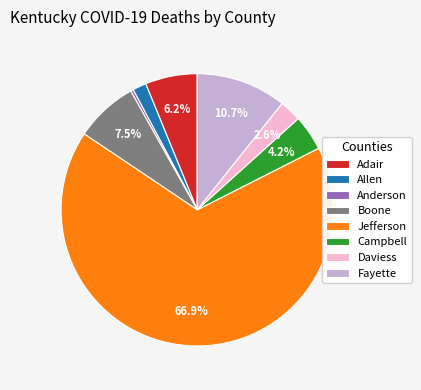

What is the ratio of the value at Boone to the value at Daviess?

2.9